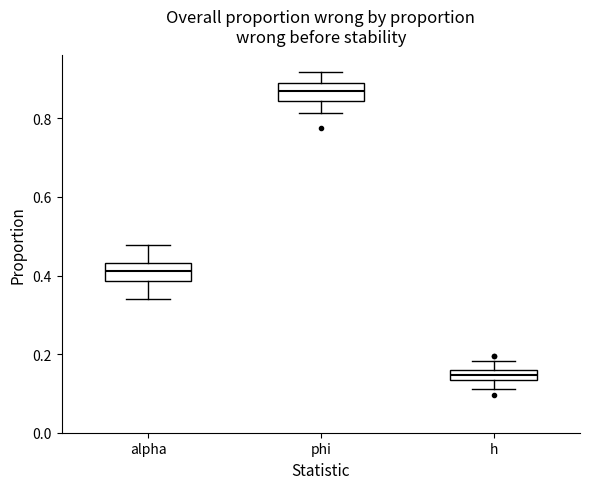

Which box's median line is the lowest?

h